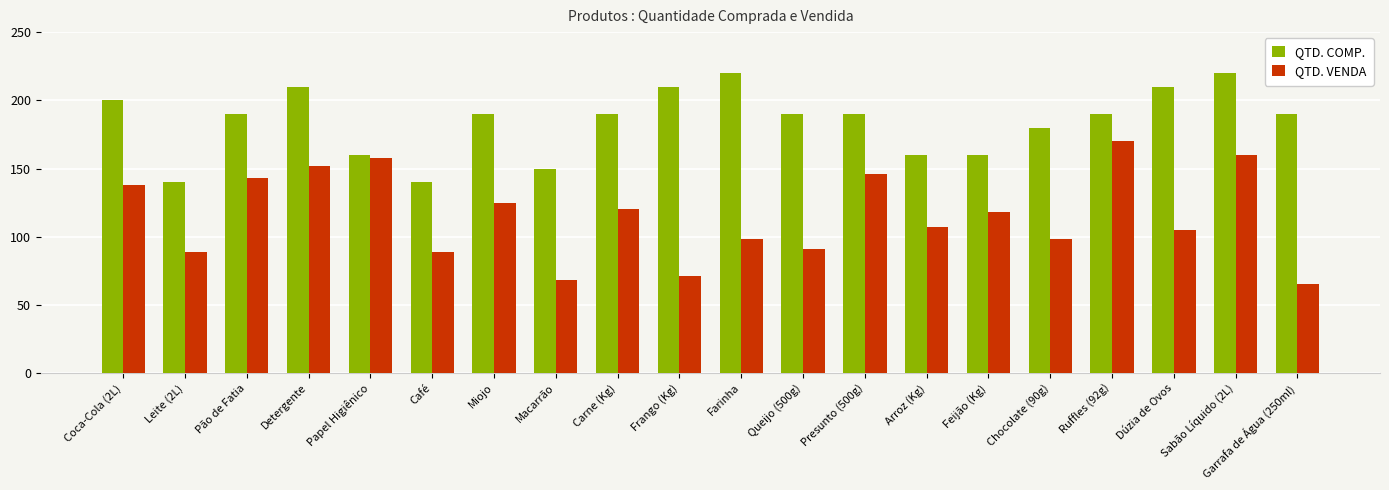

At which label does QTD. VENDA reach its peak?

Ruffles (92g)